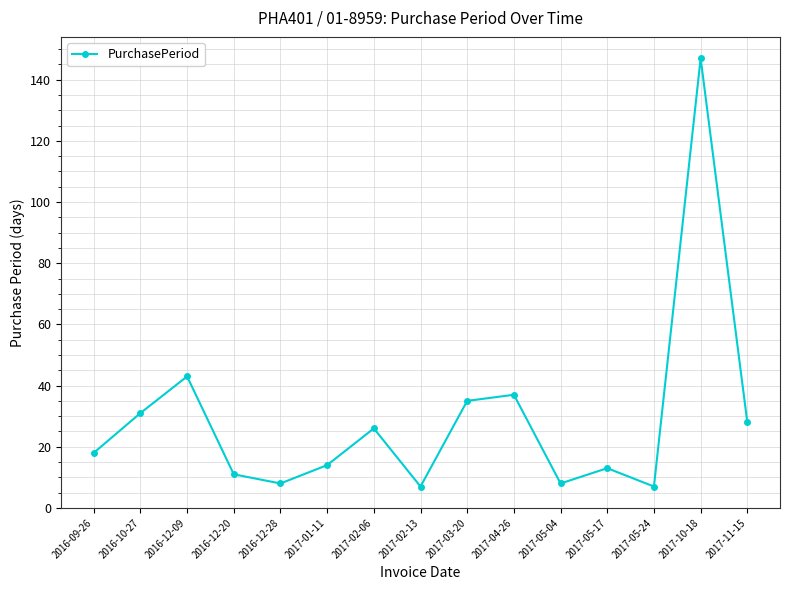

Does the chart display data point markers on the line(s)?

Yes